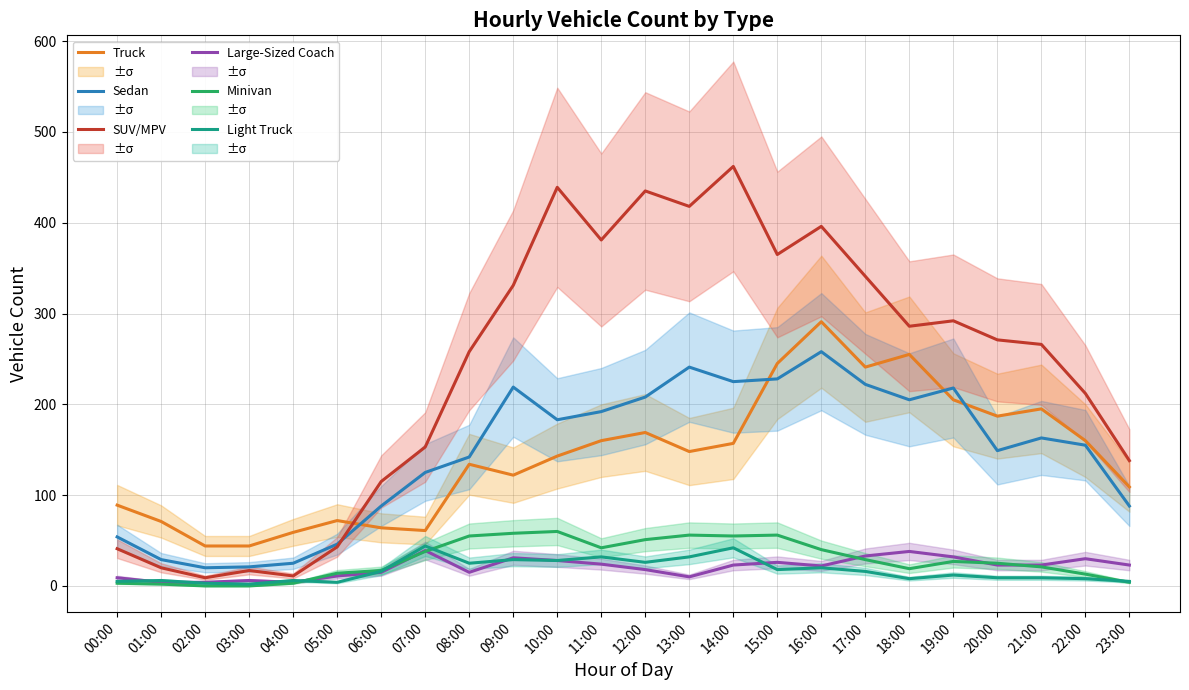

What is the maximum value shown in the chart?

462